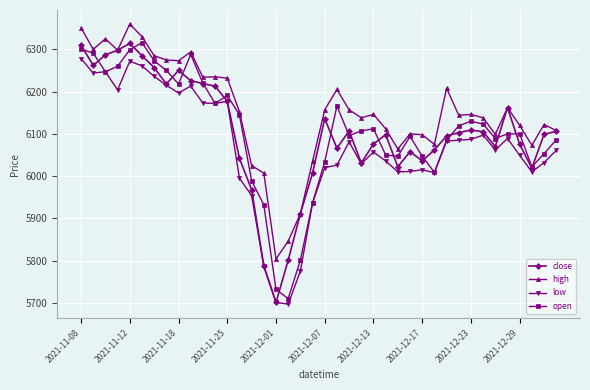

What is the difference between the maximum and second lowest values in the low series?

577